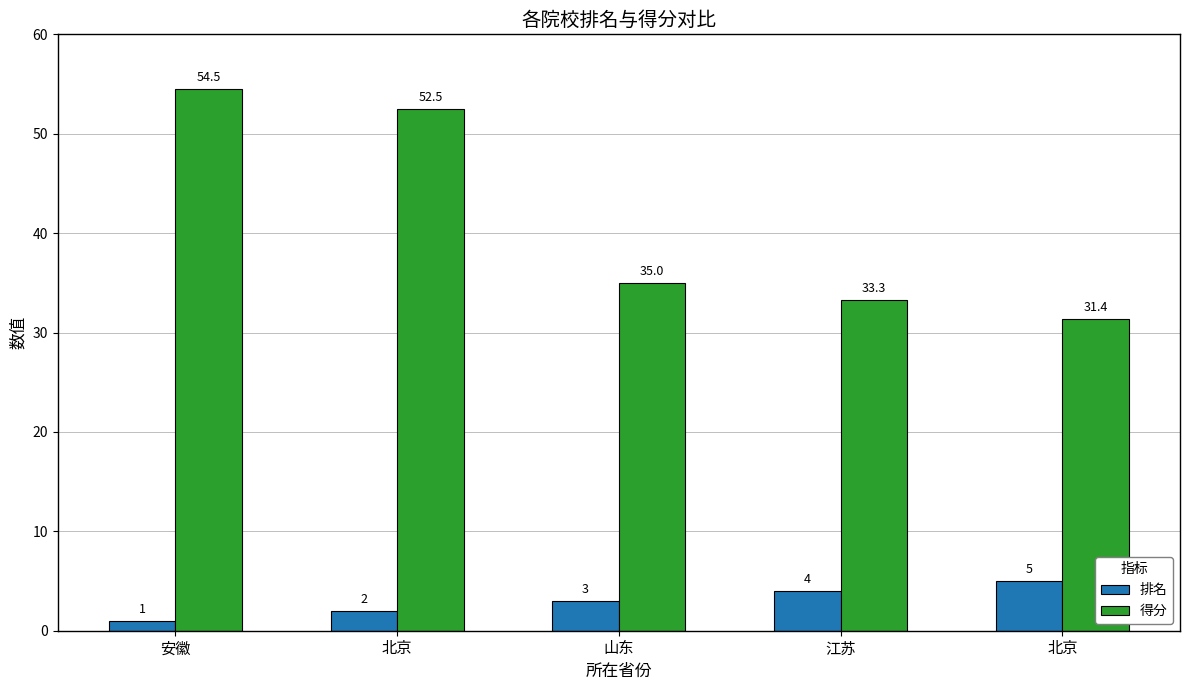

How many values in the 排名 series are below 3?

2